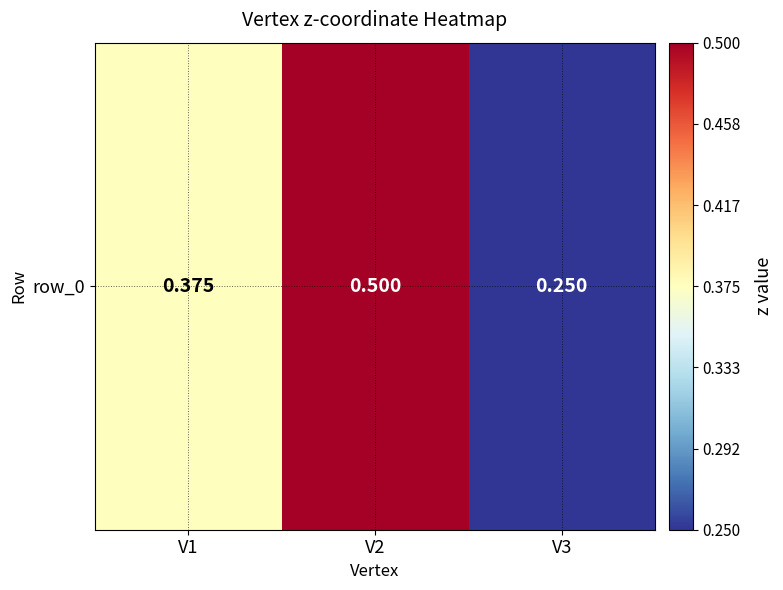

Rank the categories by value from highest to lowest.

V2, V1, V3